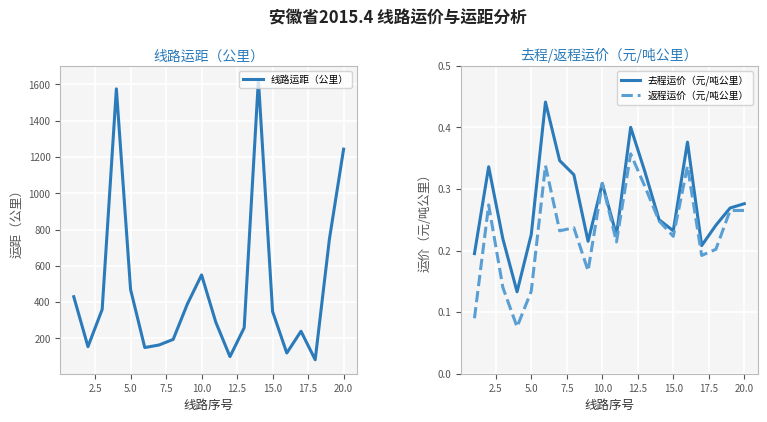

True or false: 返程运价（元/吨公里） has a value of 0.4 at 15.0.

False